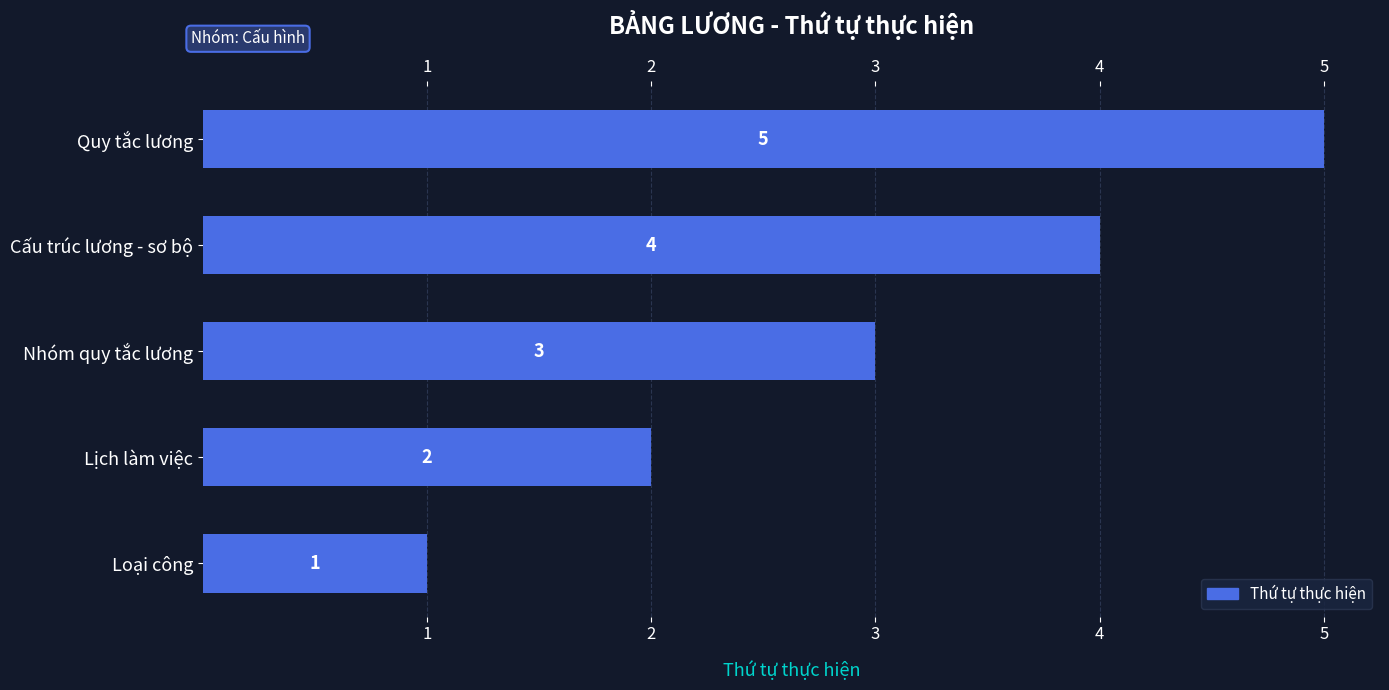

Rank the categories by value from highest to lowest.

5, 4, 3, 2, 1